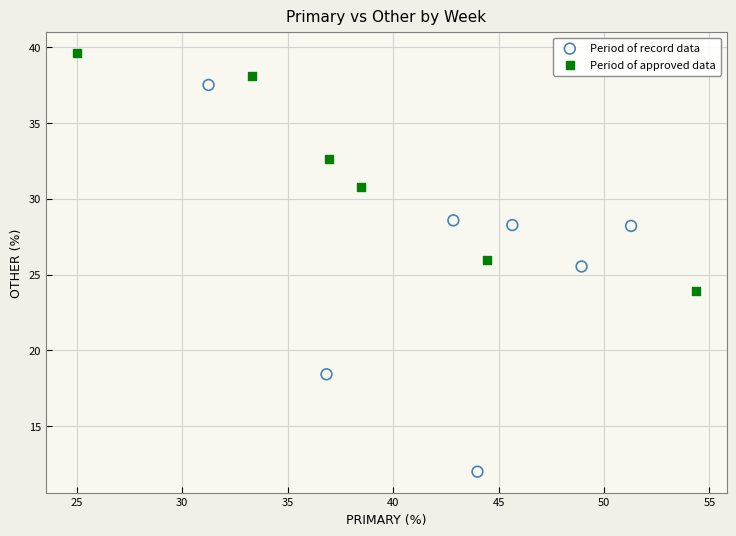

What are all the series names shown in the legend?

Period of record data, Period of approved data